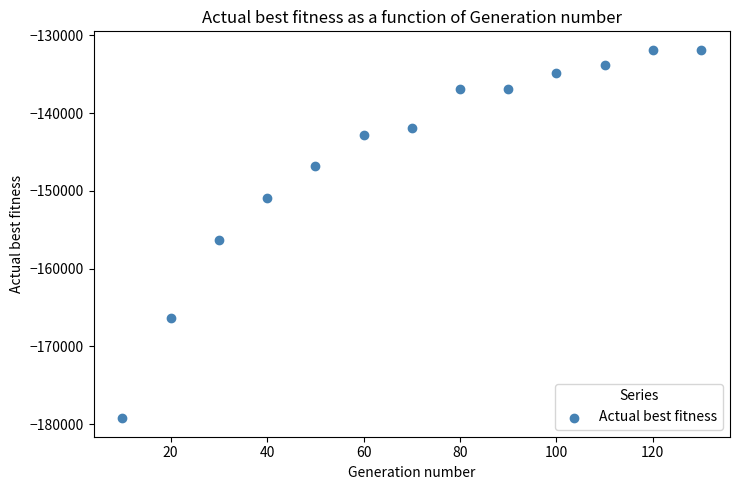

What Y value in the scatter plot is closest to -155549?

-156266